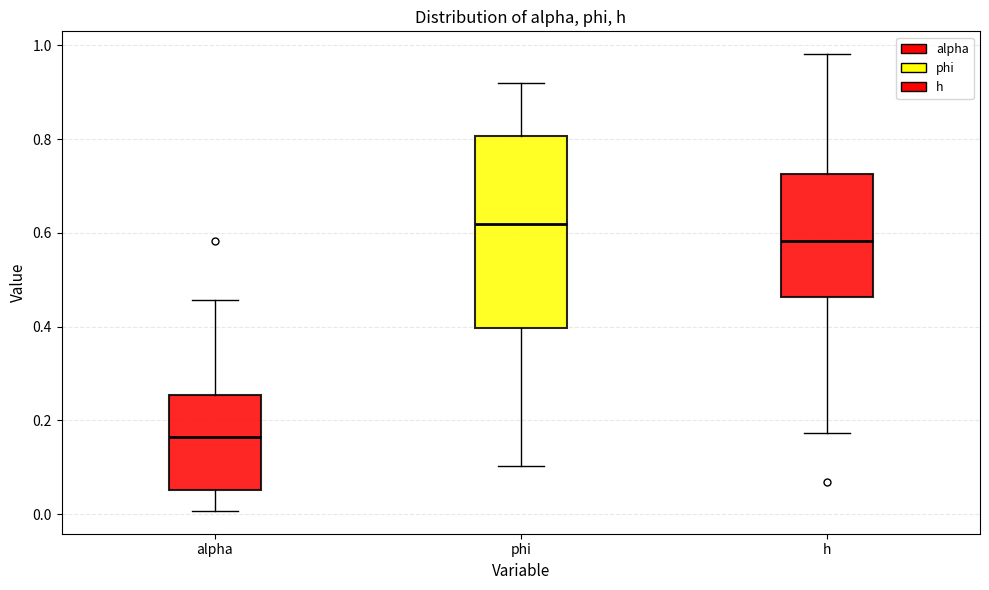

Where is the upper edge of the box for alpha on the y-axis? The values are not printed on the chart, so give them approximately, as read against the axis.

0.26